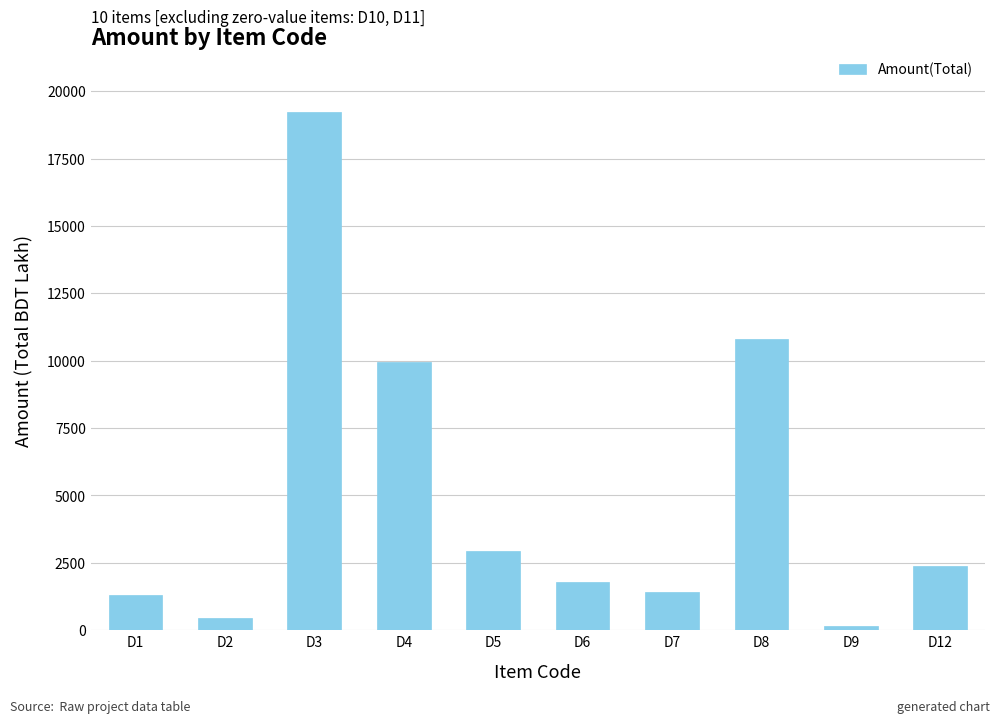

What value does the data have at D2?

449.1